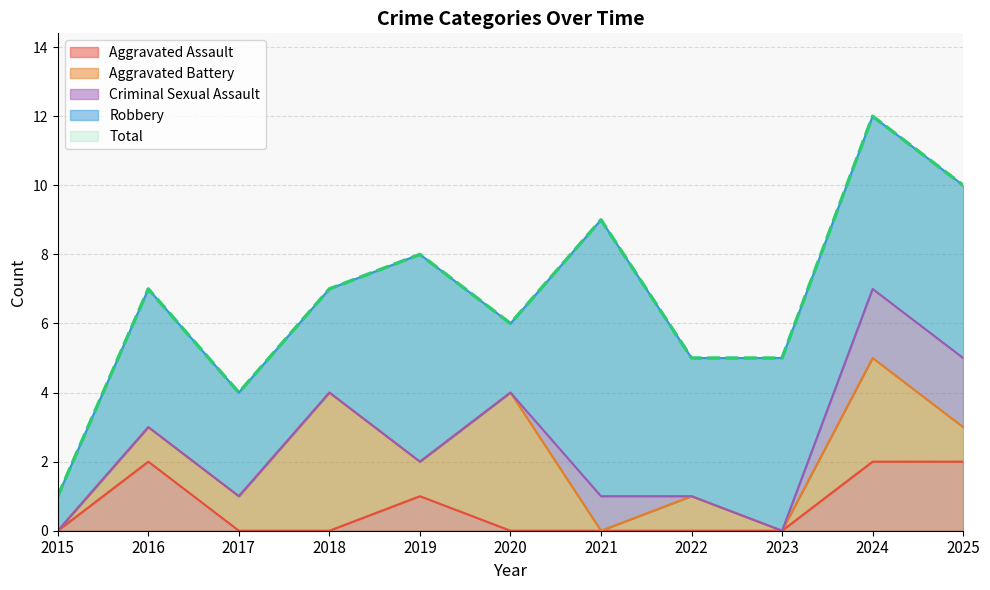

The Total series shows 5 at 2023. True or false?

True